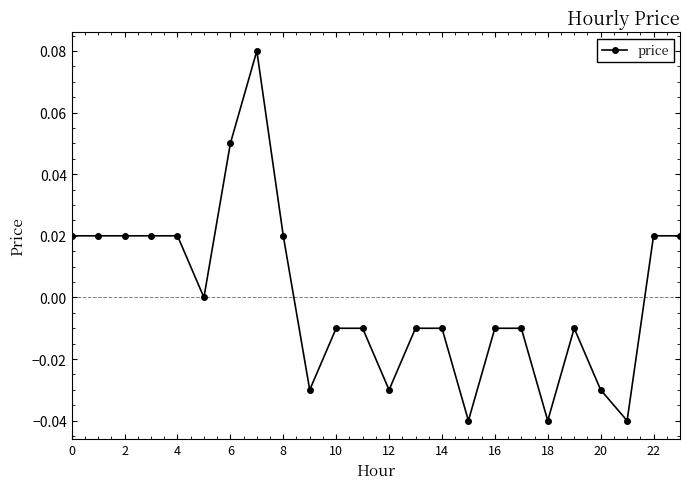

How many series are shown in this chart?

1